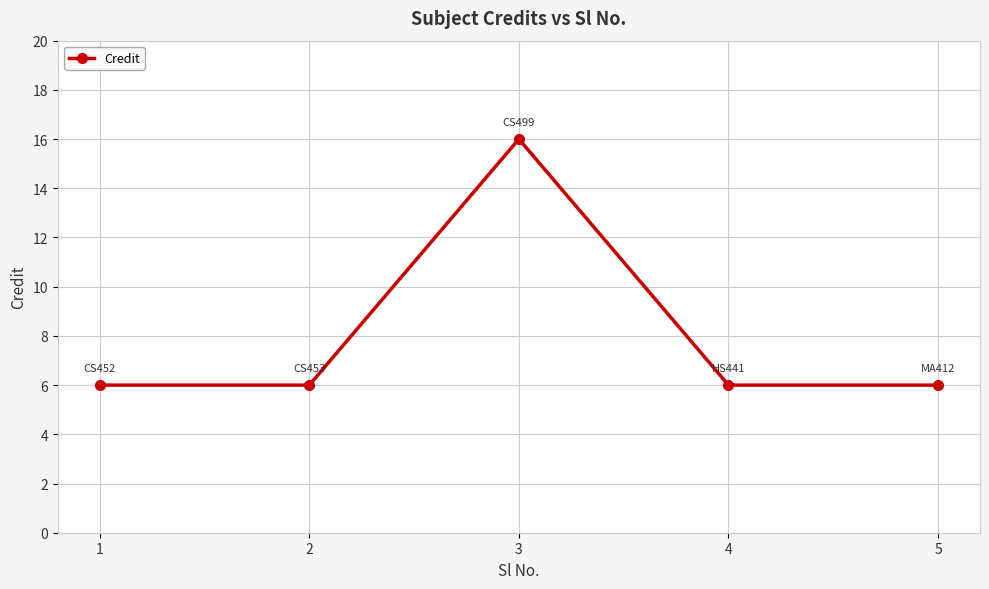

The value at 5 is 6. True or false?

True